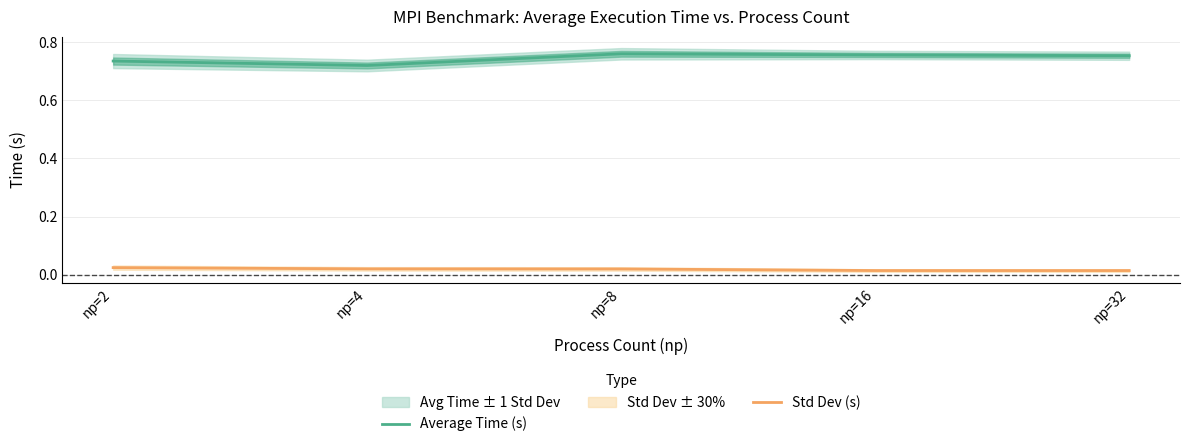

Reading right to left, extract all data points from this chart.

Average Time (s): 0.8	0.8	0.8	0.7	0.7
Std Dev (s): 0.0	0.0	0.0	0.0	0.0